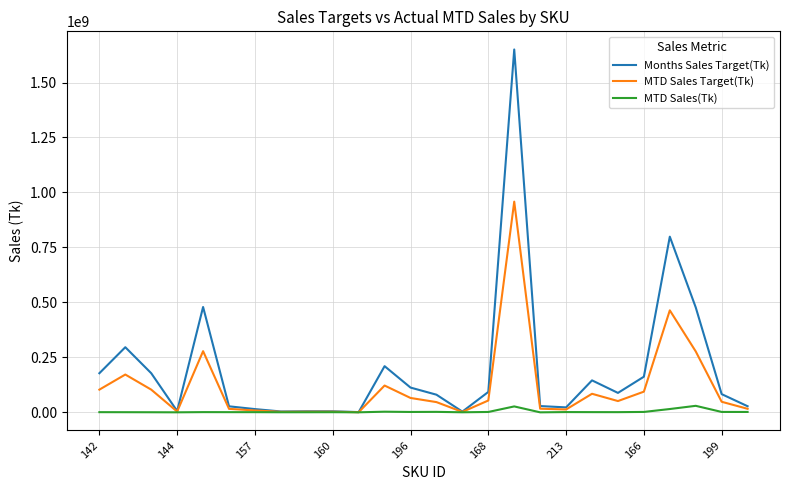

Which series has the largest total across all categories?

Months Sales Target(Tk)